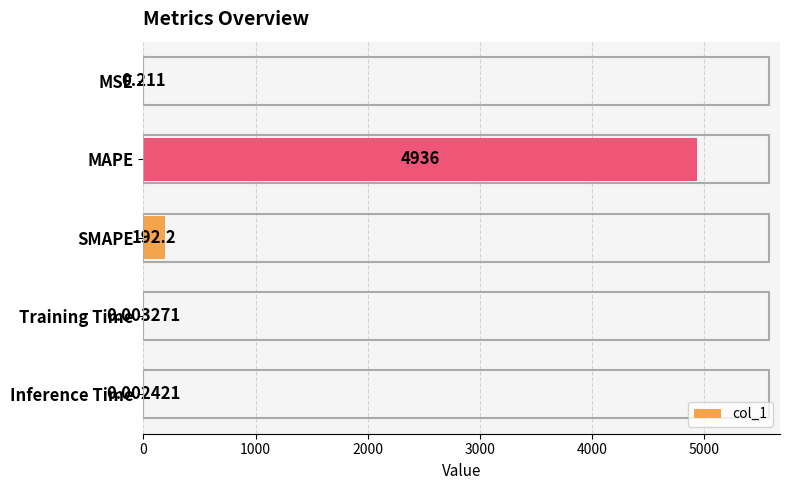

Which category has the highest value across all series?

MAPE